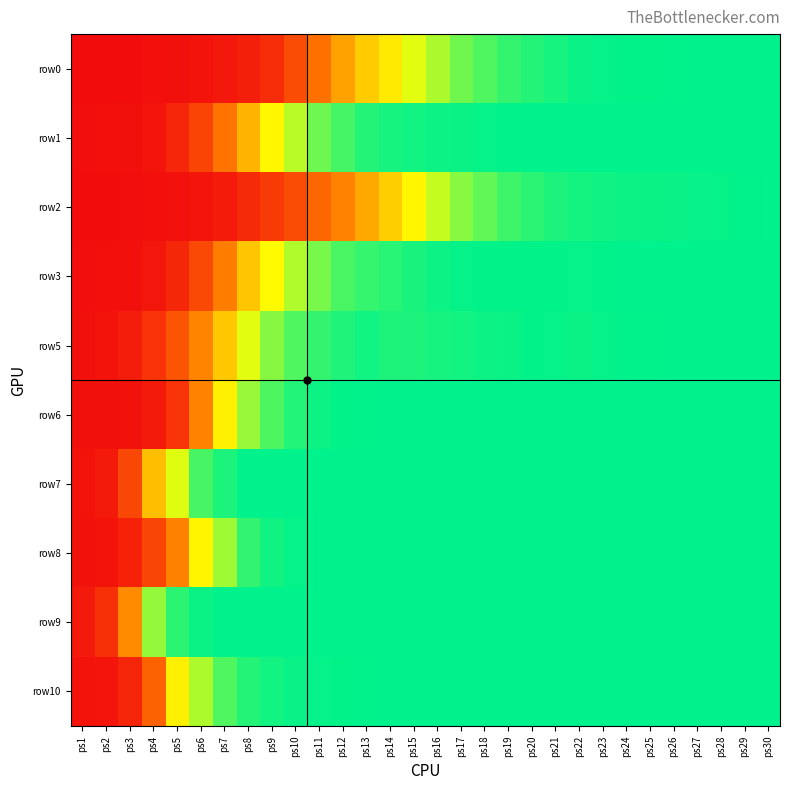

Which has a higher value, ps20 or ps18?

ps20